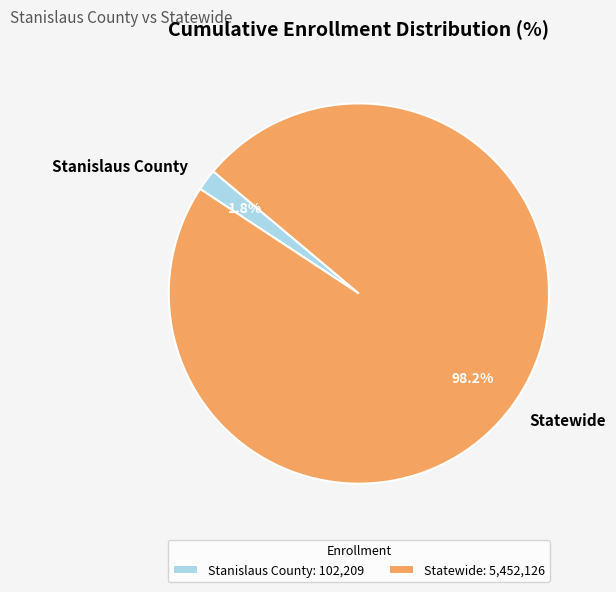

Count the number of slices in the pie.

2